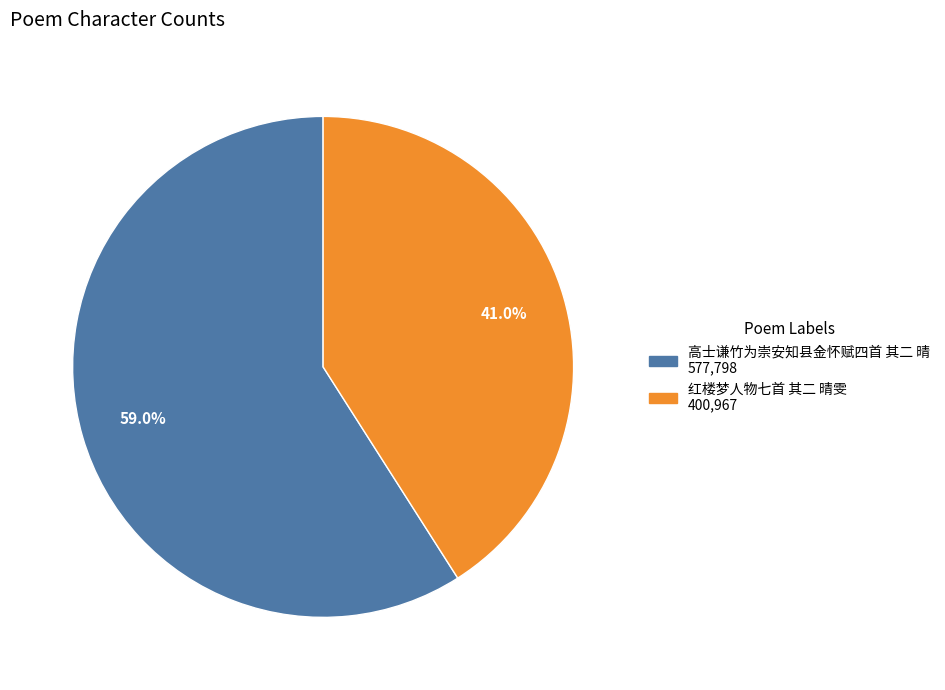

Do 红楼梦人物七首 其二 晴雯 and 高士谦竹为崇安知县金怀赋四首 其二 晴 together represent more than half of the pie?

Yes